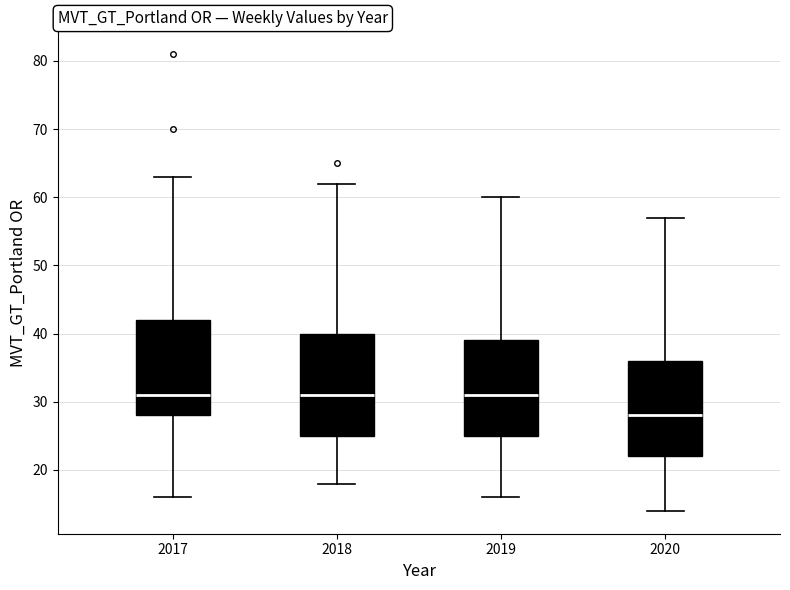

Comparing the boxes themselves (not the whiskers), which one is the tallest?

2018